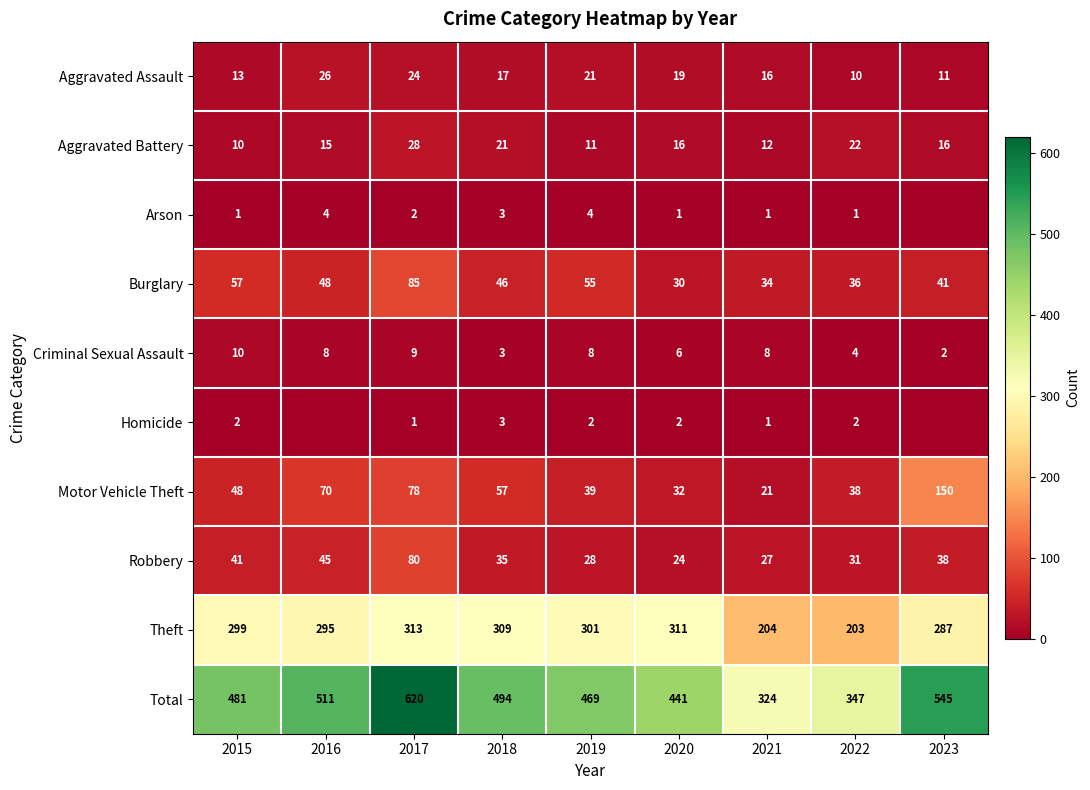

How many values in the Aggravated Battery series exceed 16?

3